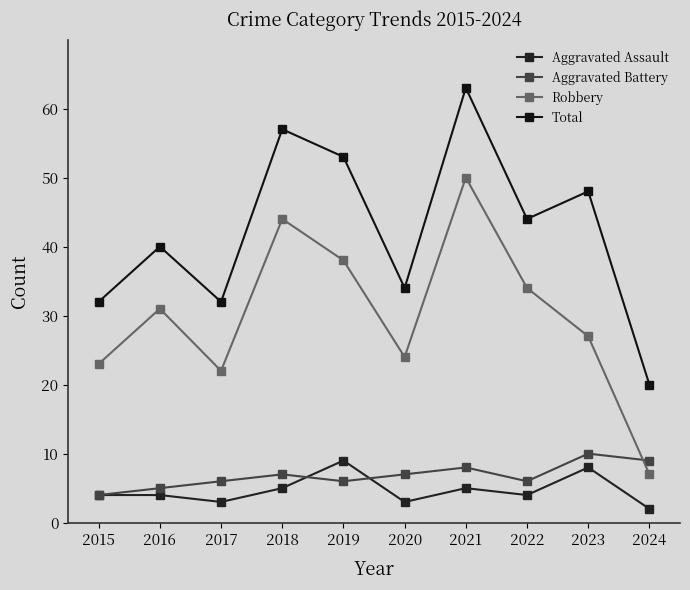

At which category does Total reach its first local peak?

2016